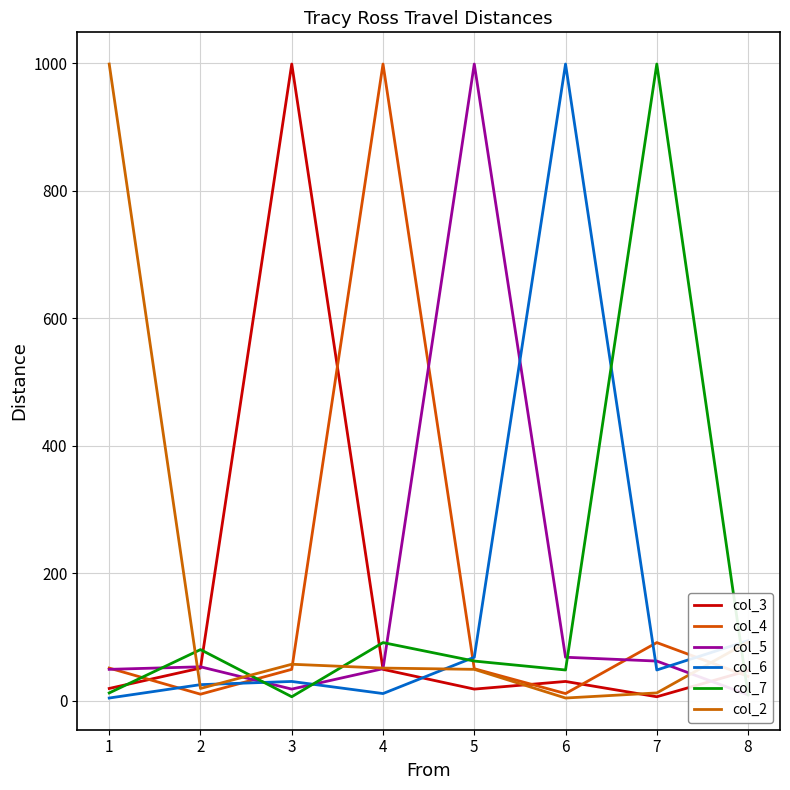

What value does the col_4 series have at 1?

51